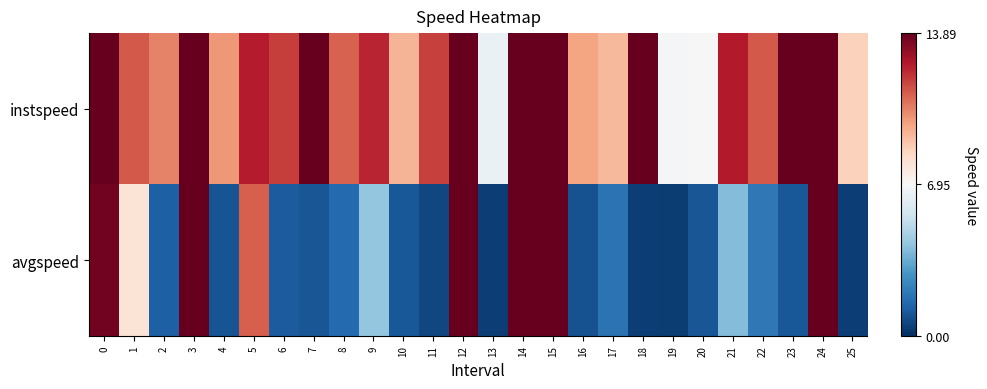

Which series has the largest total across all categories?

instspeed